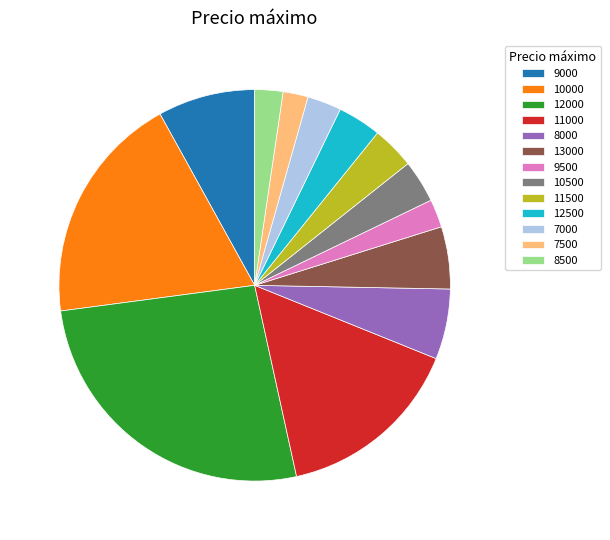

What is the ratio of the value at 9000 to the value at 8000?

1.4